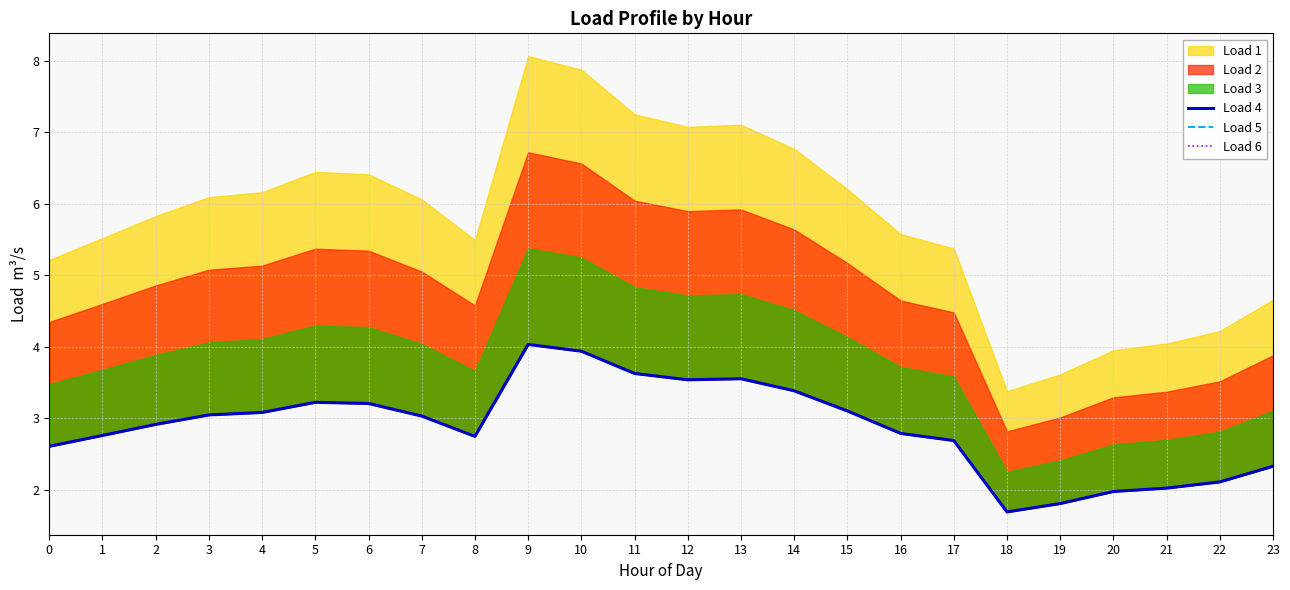

What is the highest value of the Load 6 series?

4.0